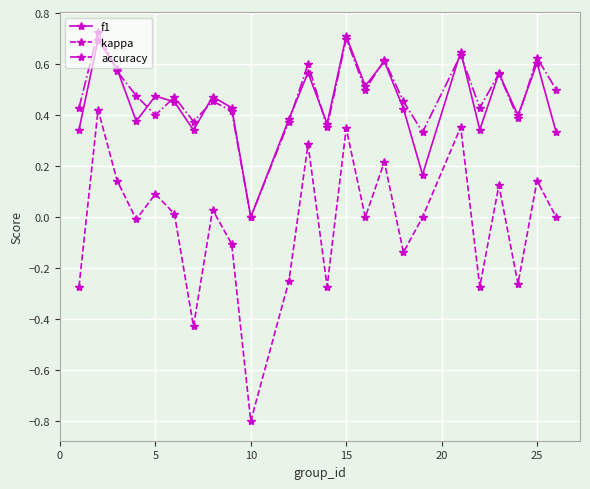

True or false: f1 and kappa intersect in this chart.

False